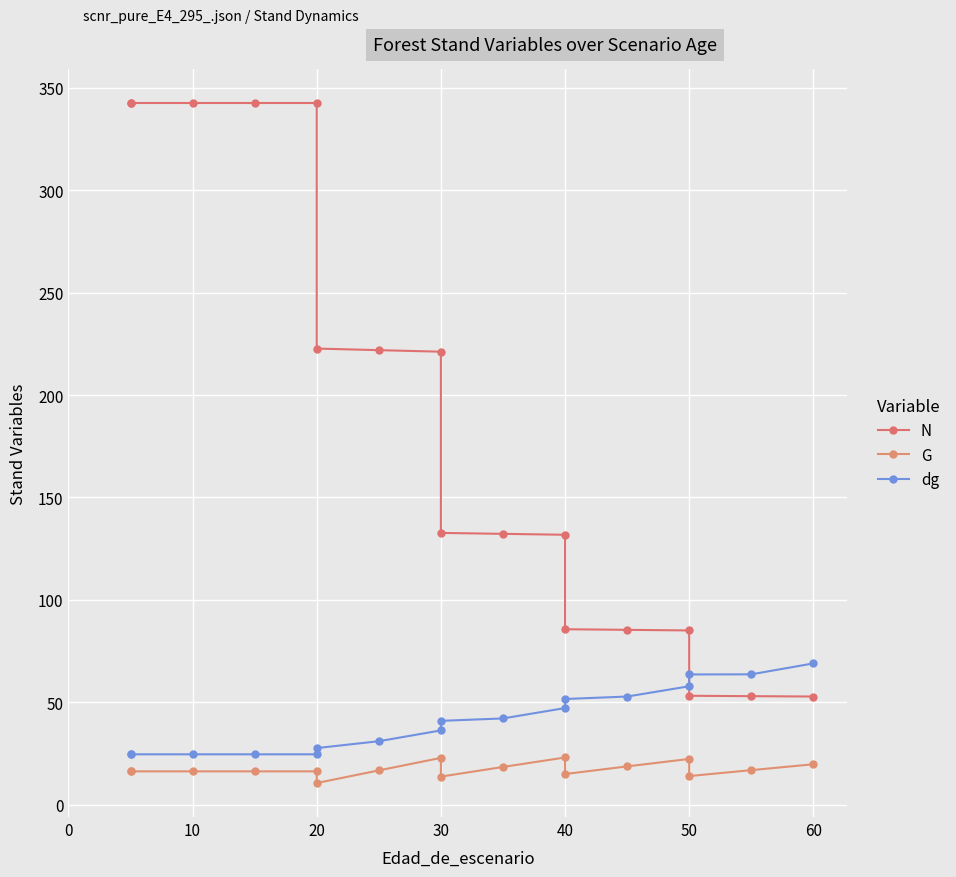

How many distinct data groups are displayed?

3